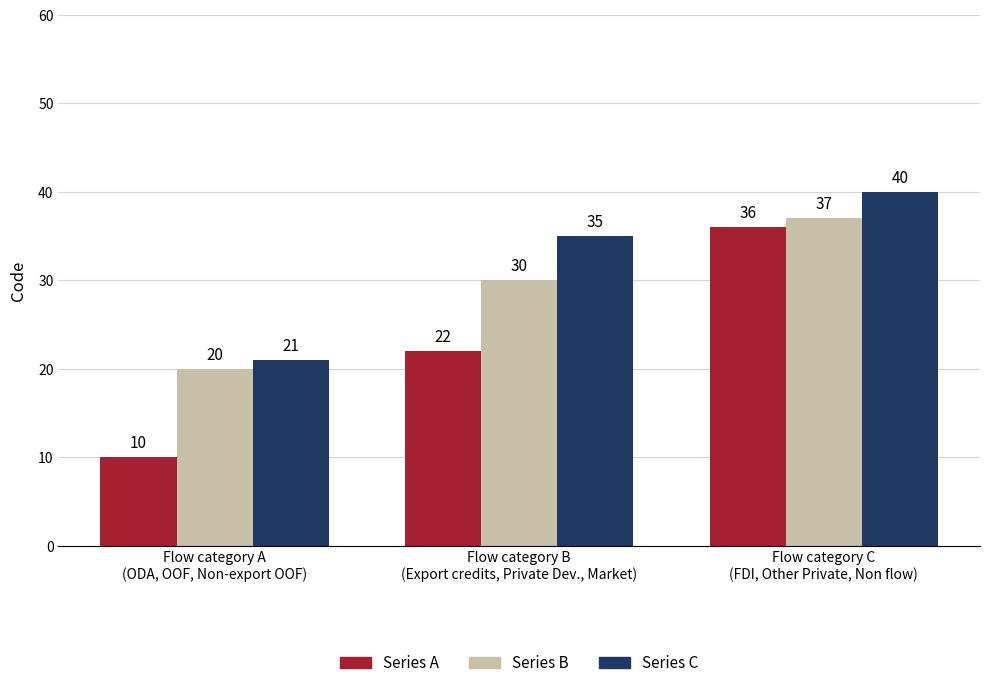

How many Series C values are between 21 and 40?

3